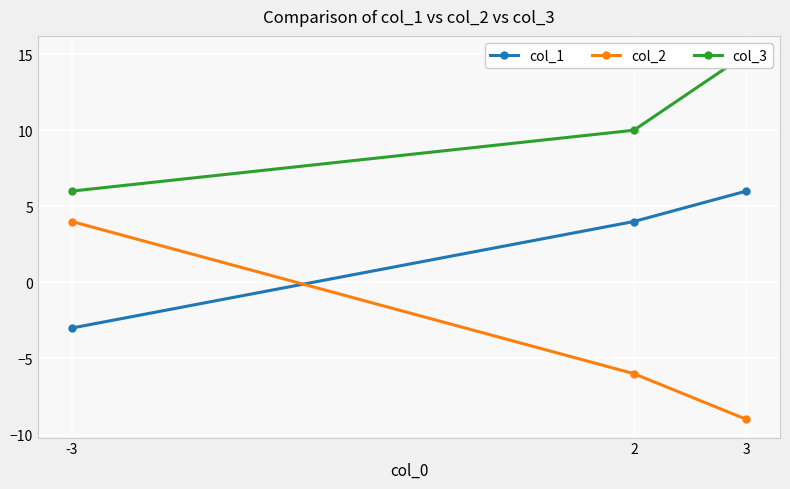

Is the value of col_3 at 3 greater than the value of col_2 at -3?

Yes